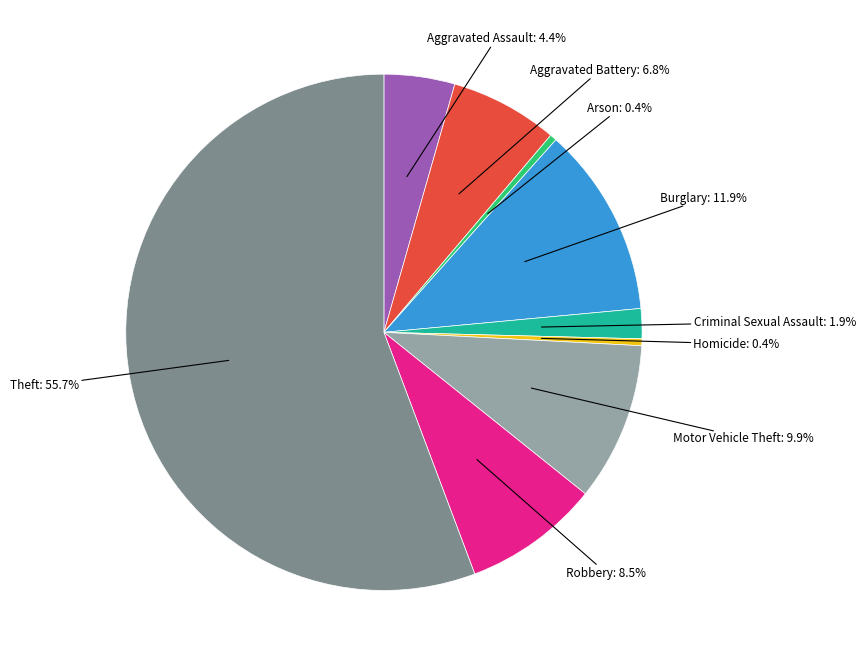

Count the number of slices in the pie.

9